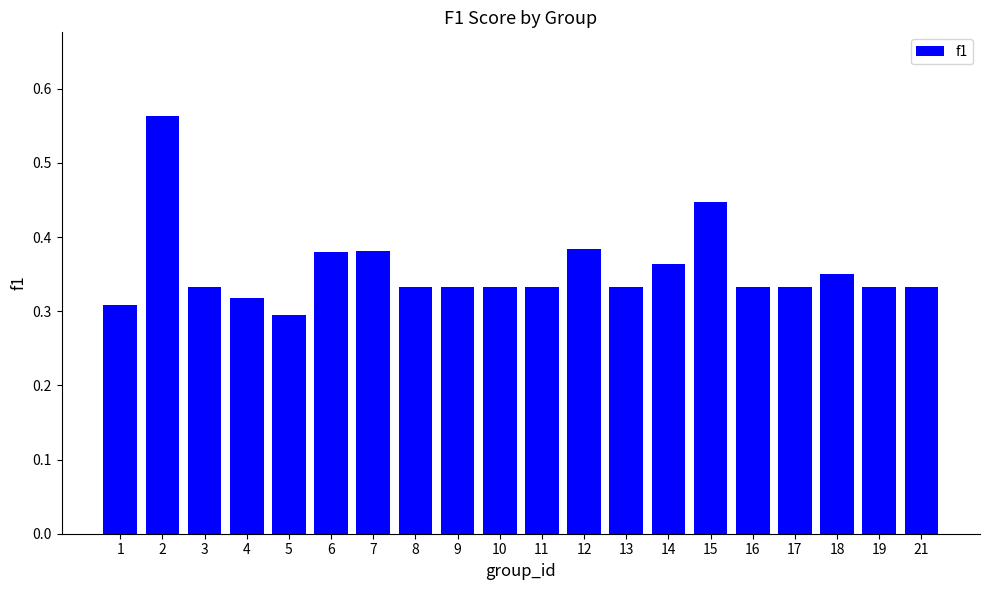

Which has a higher value, 18 or 11?

18